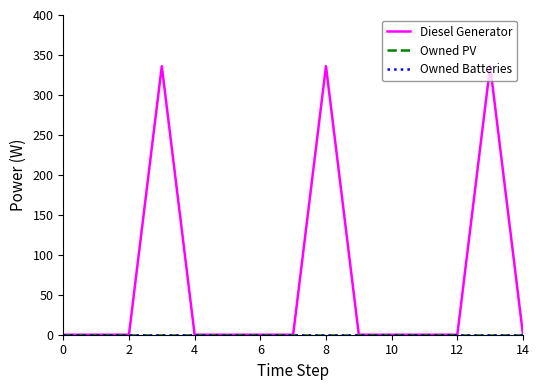

What is the label of the 13th point from the left?

12